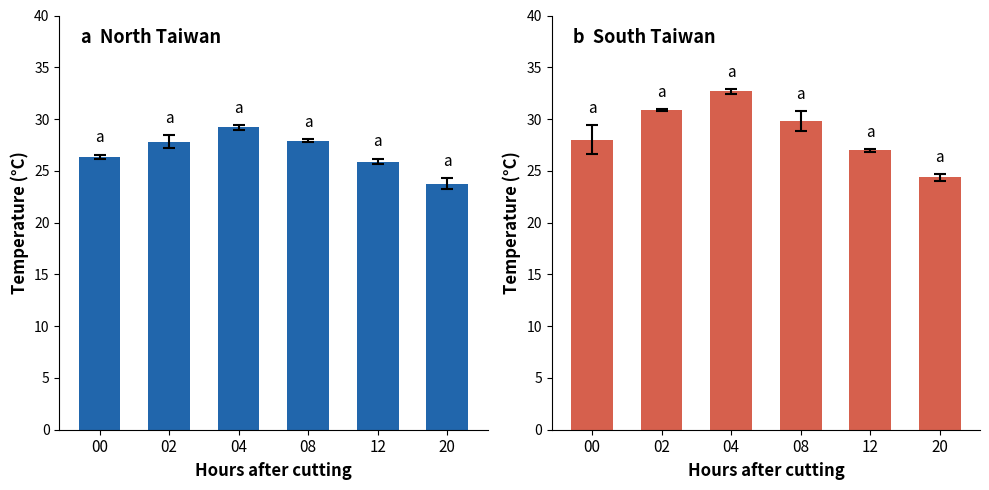

Rank the series by their average value, from lowest to highest.

台北/板橋/宜蘭, 大武/嘉義/台中